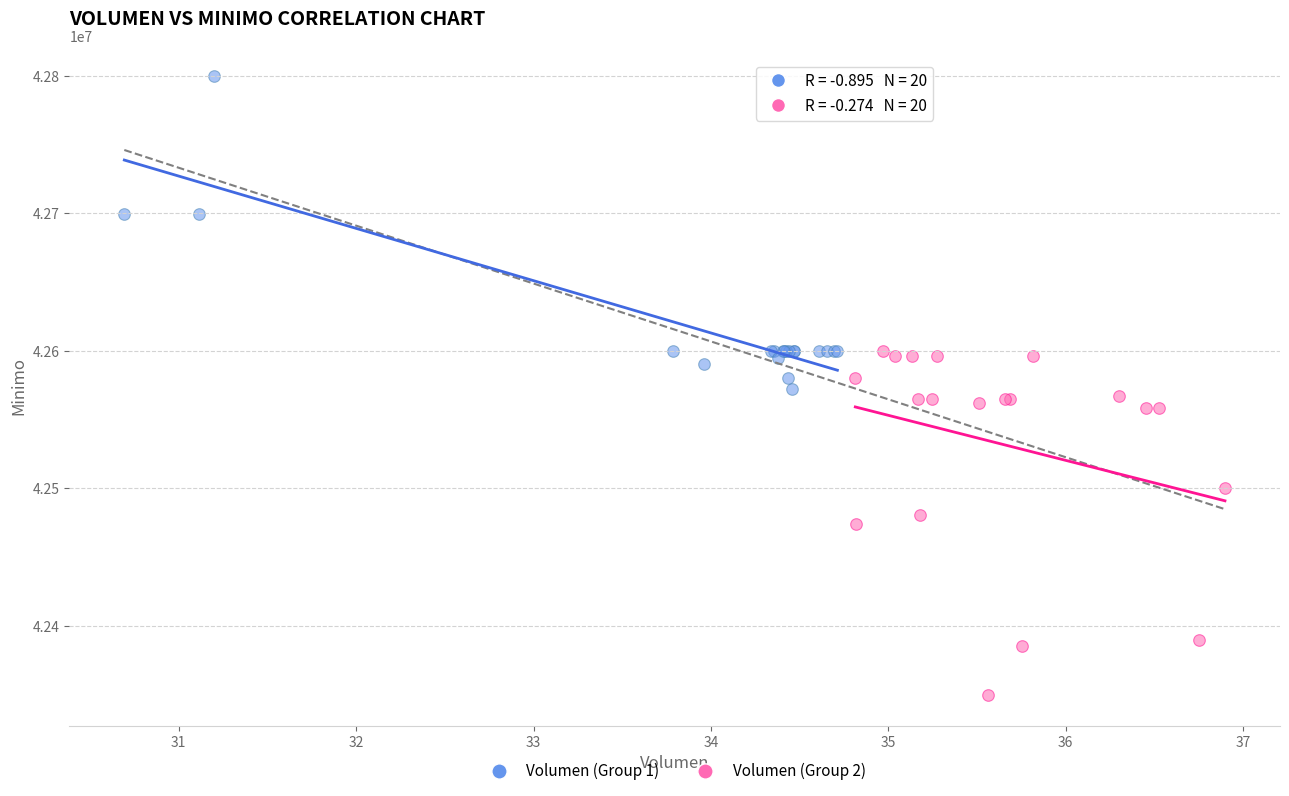

Which series contains the highest Y value?

Volumen (Group 1)